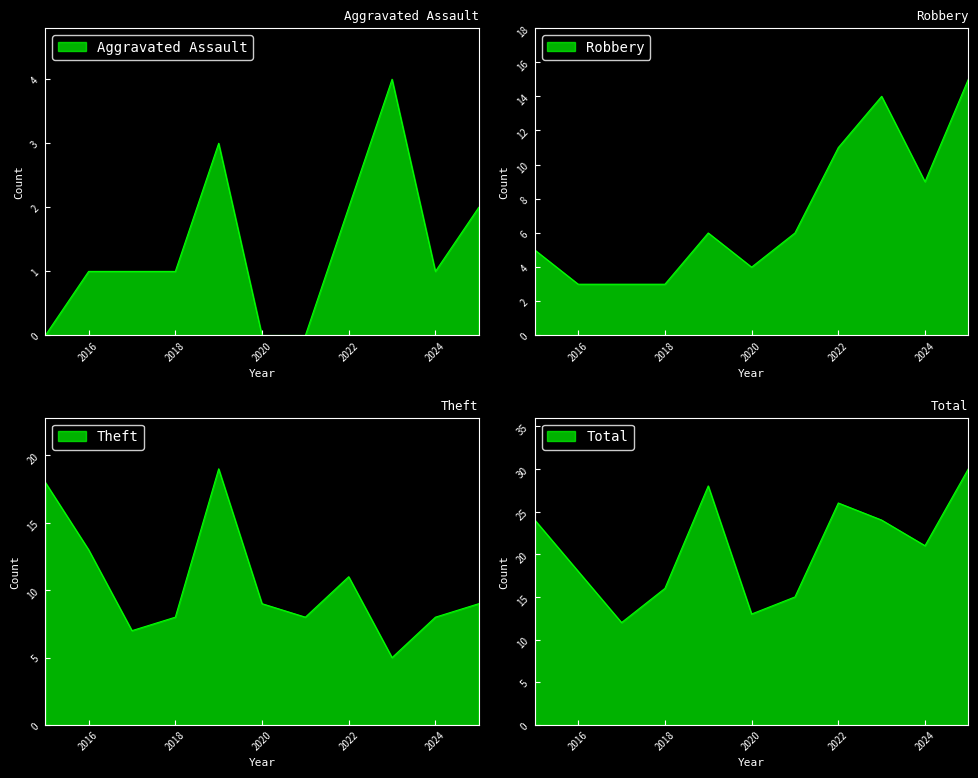

Between 2016 and 2018, which series saw the biggest shift?

Theft